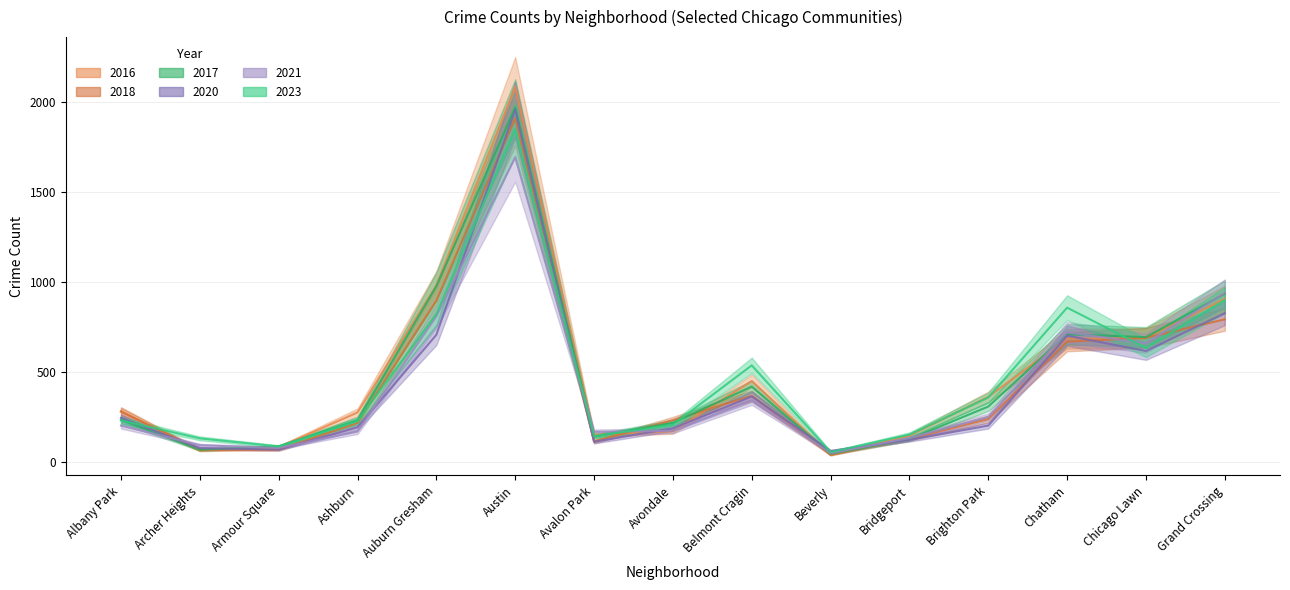

How many intersections are there between 2016 and 2018?

8